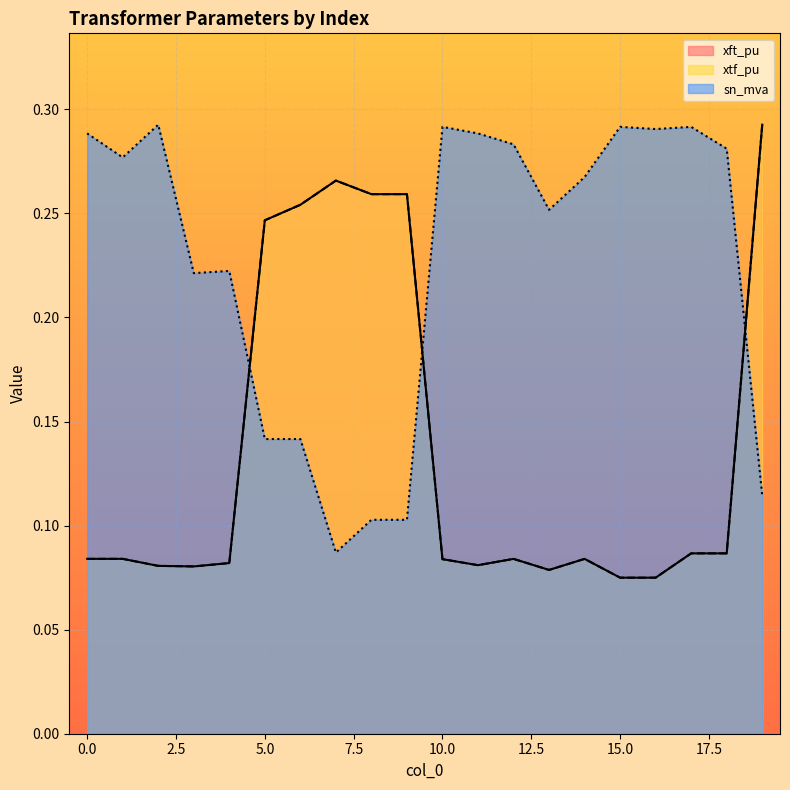

At which category does the chart reach its minimum across all series?

15